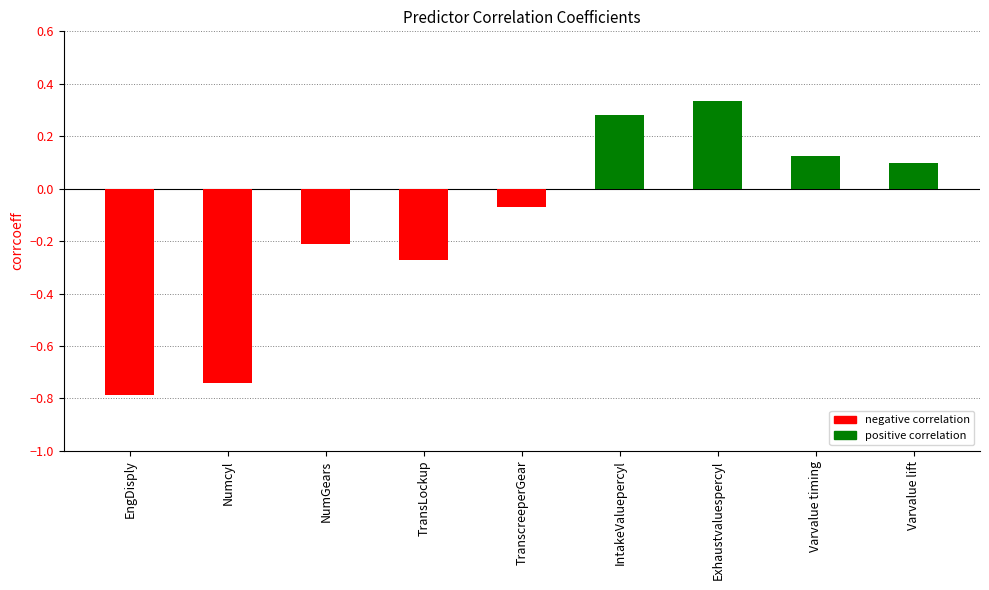

Which label corresponds to the smallest value in the chart?

EngDisply